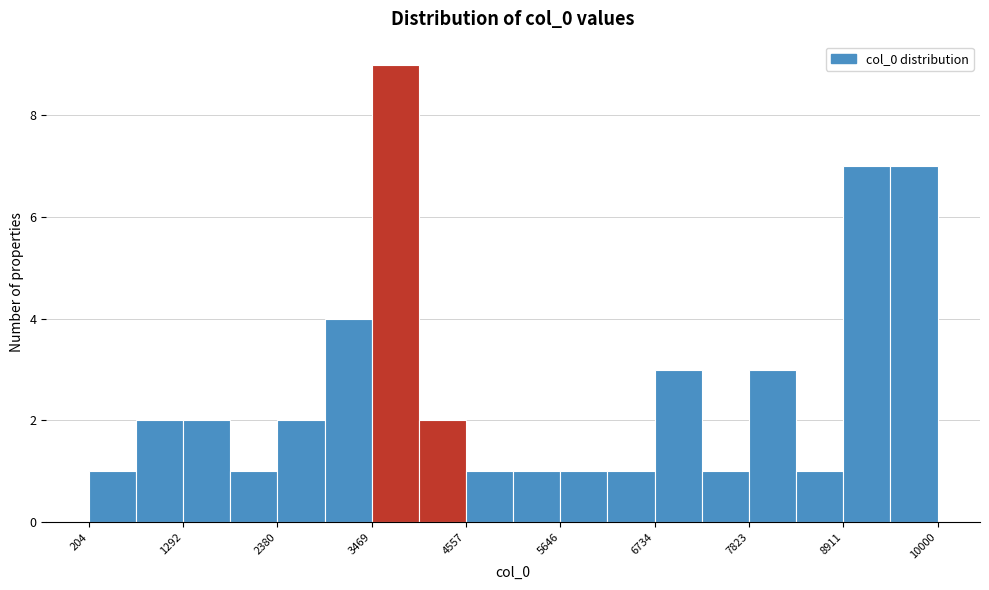

Read against the x-axis, roughly where is the centre of the tallest bar?

3800